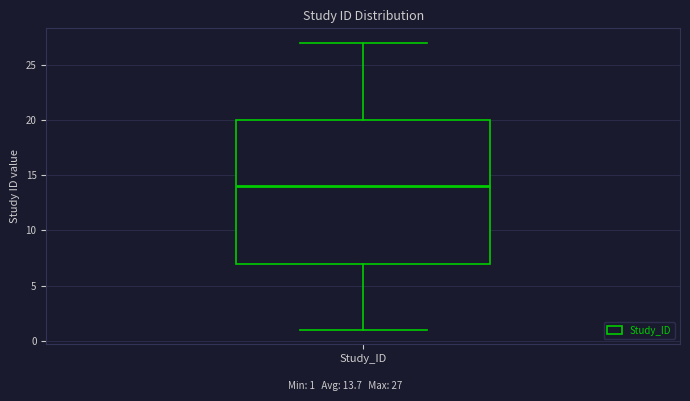

Transcribe this box plot: give where the median line is, the range the box spans, and where the two whiskers end, as read against the y-axis. The values are not printed on the chart, so give them approximately, as read against the axis.

median 14, box 7 to 20, whiskers 1 to 27